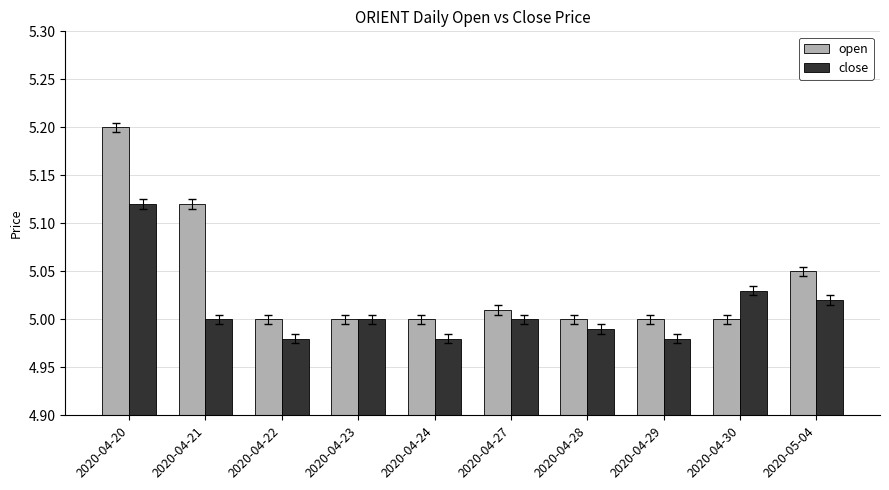

Which series has the largest total across all categories?

open